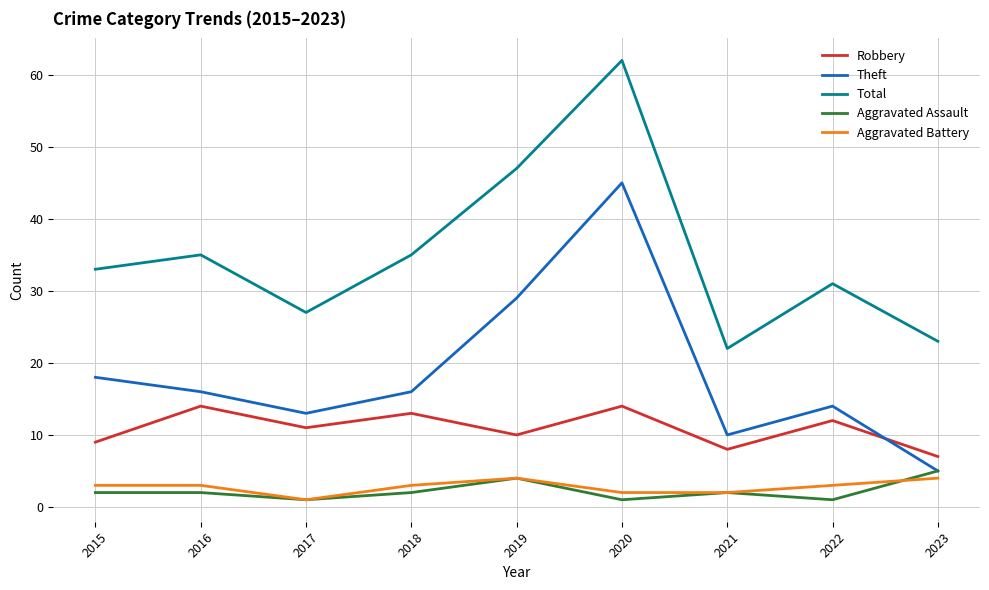

Reading left to right, list all the values displayed in this chart.

Robbery: 2015=9	2016=14	2017=11	2018=13	2019=10	2020=14	2021=8	2022=12	2023=7
Theft: 2015=18	2016=16	2017=13	2018=16	2019=29	2020=45	2021=10	2022=14	2023=5
Total: 2015=33	2016=35	2017=27	2018=35	2019=47	2020=62	2021=22	2022=31	2023=23
Aggravated Assault: 2015=2	2016=2	2017=1	2018=2	2019=4	2020=1	2021=2	2022=1	2023=5
Aggravated Battery: 2015=3	2016=3	2017=1	2018=3	2019=4	2020=2	2021=2	2022=3	2023=4